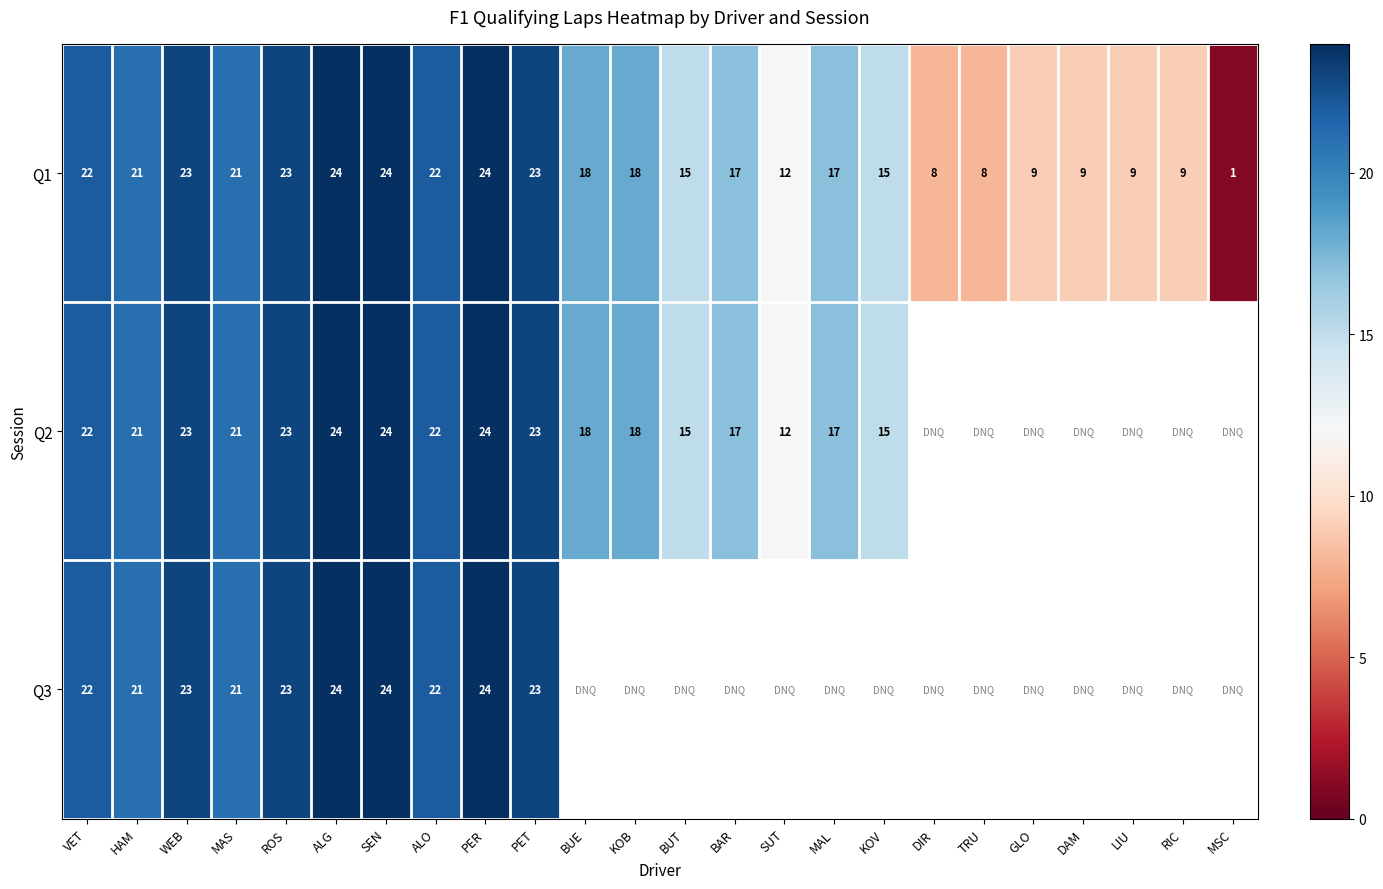

What is the maximum value for Q1?

24